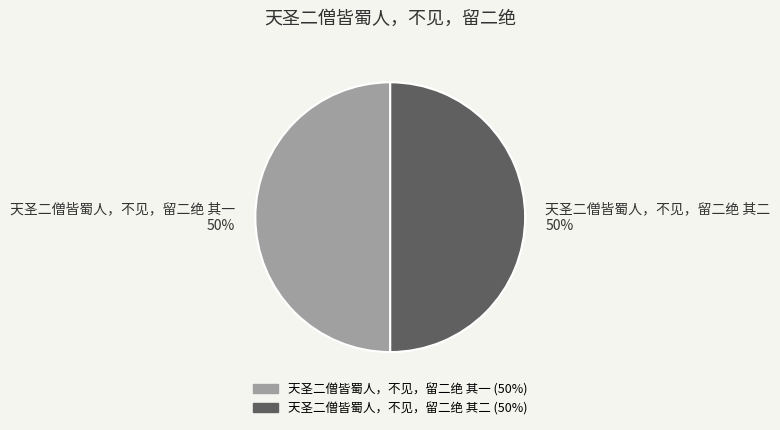

To the nearest percent, what percentage of the pie is 天圣二僧皆蜀人，不见，留二绝 其一 50%?

50%